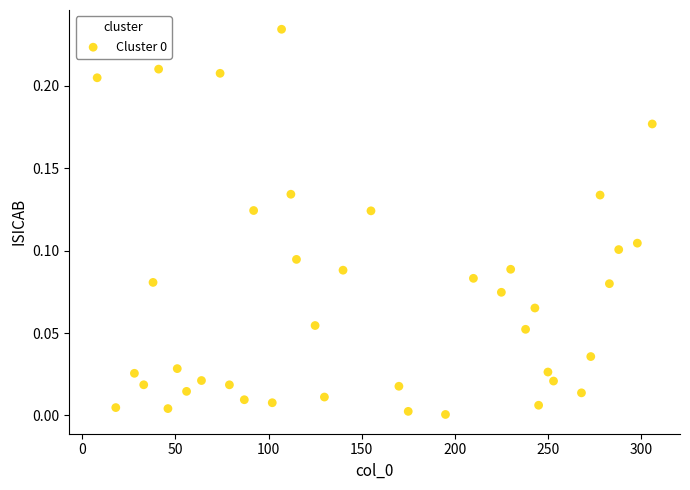

What is the range of X values (max minus min)?

298.0